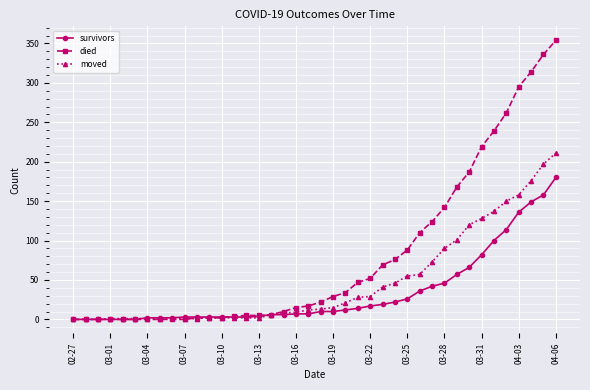

What is the value of the survivors point at the 31st from the left?

46